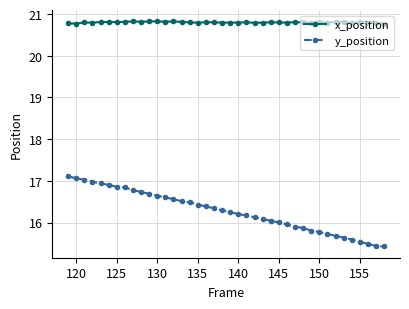

List the series in order of their overall mean, highest first.

x_position, y_position